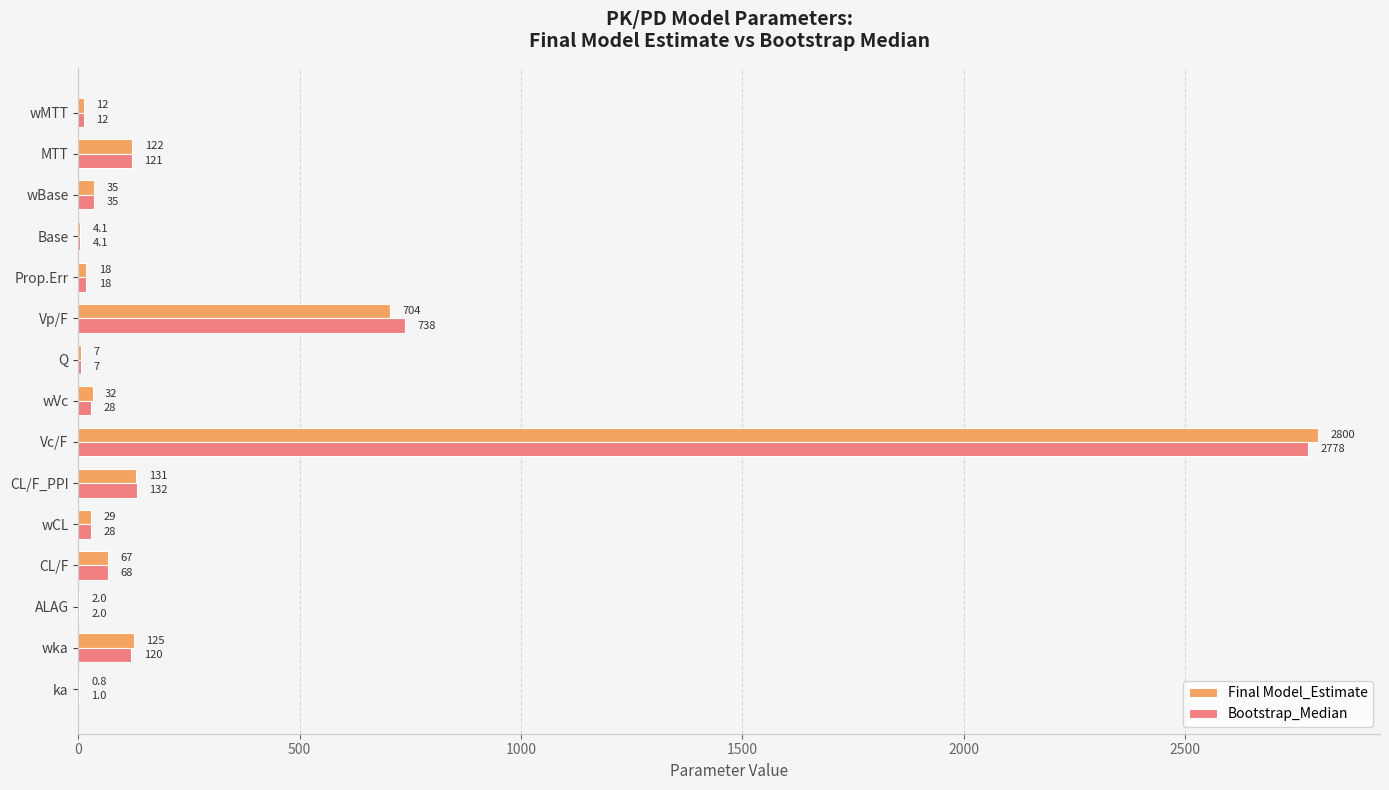

What is the sum of all Bootstrap_Median values?

4092.1